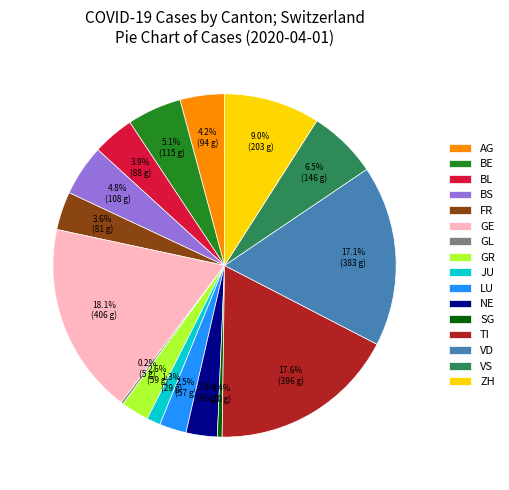

What portion of the pie excludes ZH?

91.0%